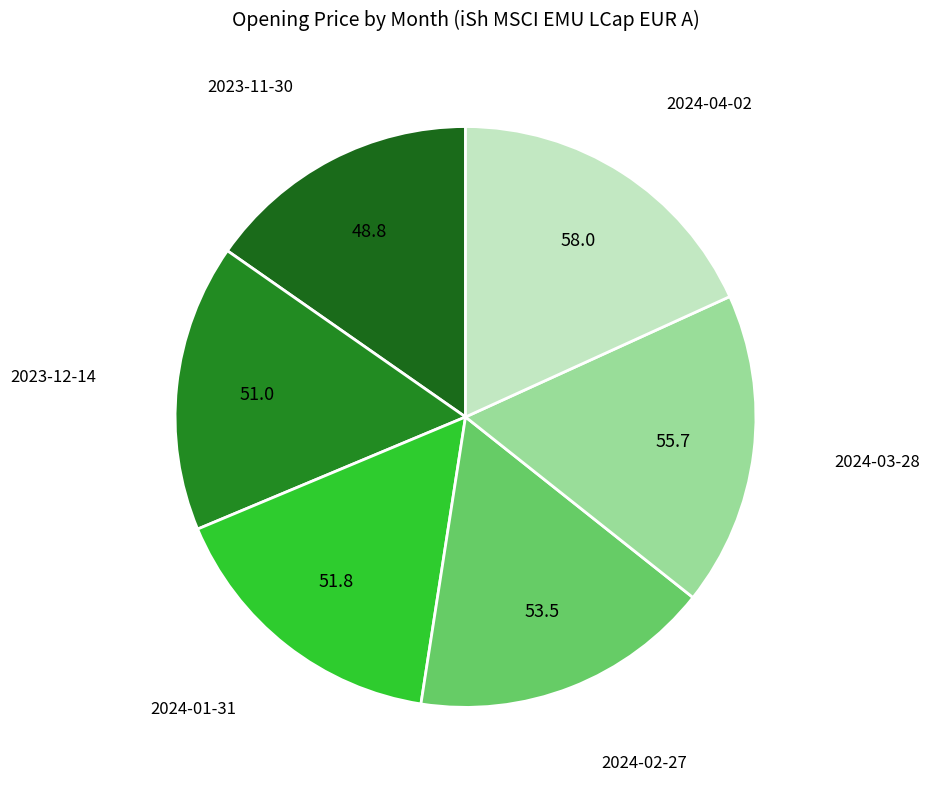

Combined, do 2023-11-30 and 2024-03-28 account for over 50%?

No